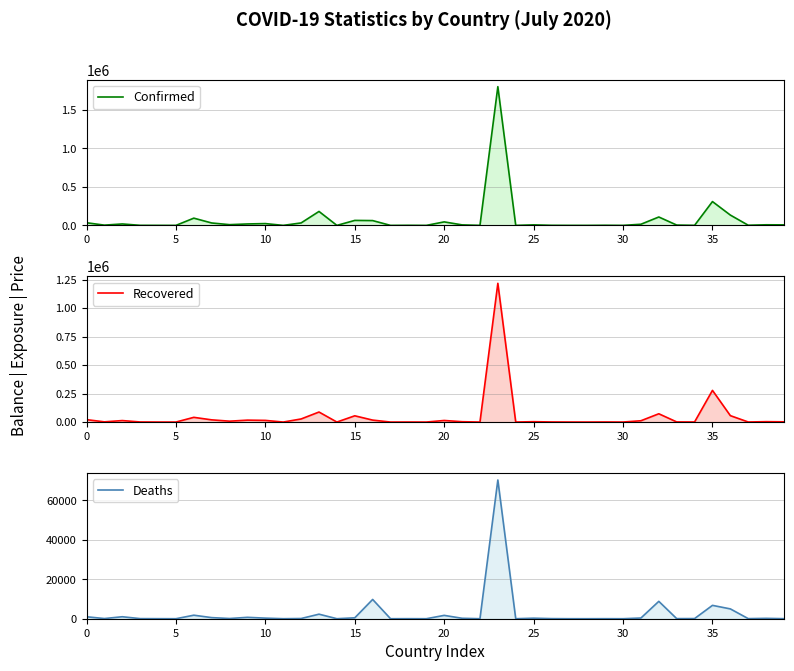

What is the maximum value shown in the chart?

1800827